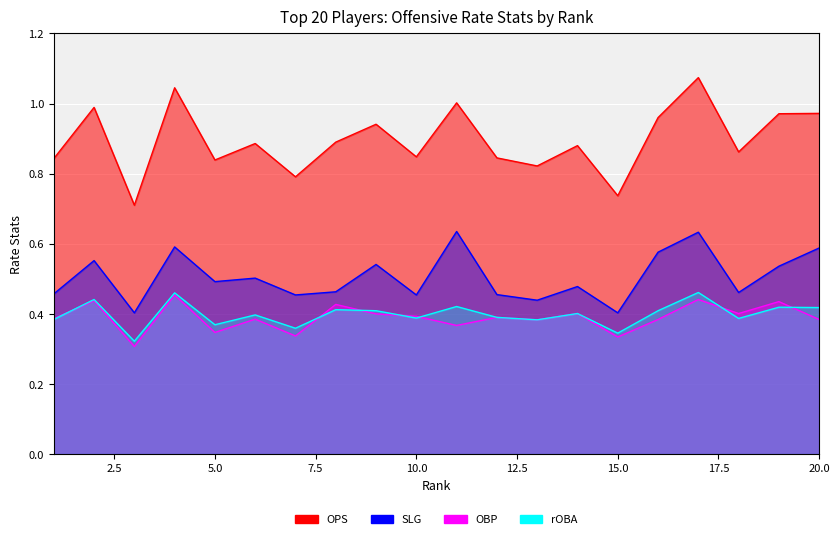

True or false: SLG and rOBA intersect in this chart.

False